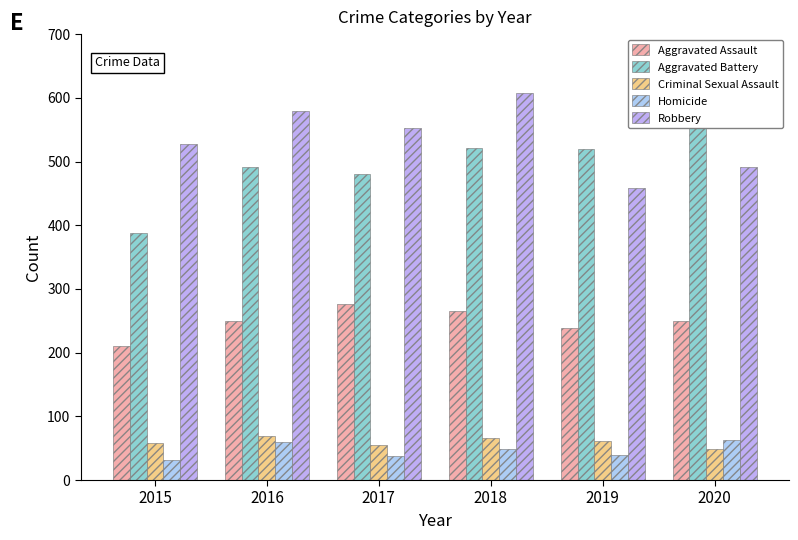

Read the Robbery value at 2016, to the nearest 10.

580